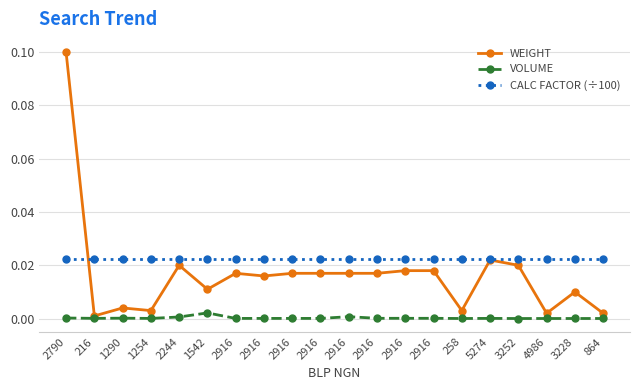

How many lines are shown in the chart?

3